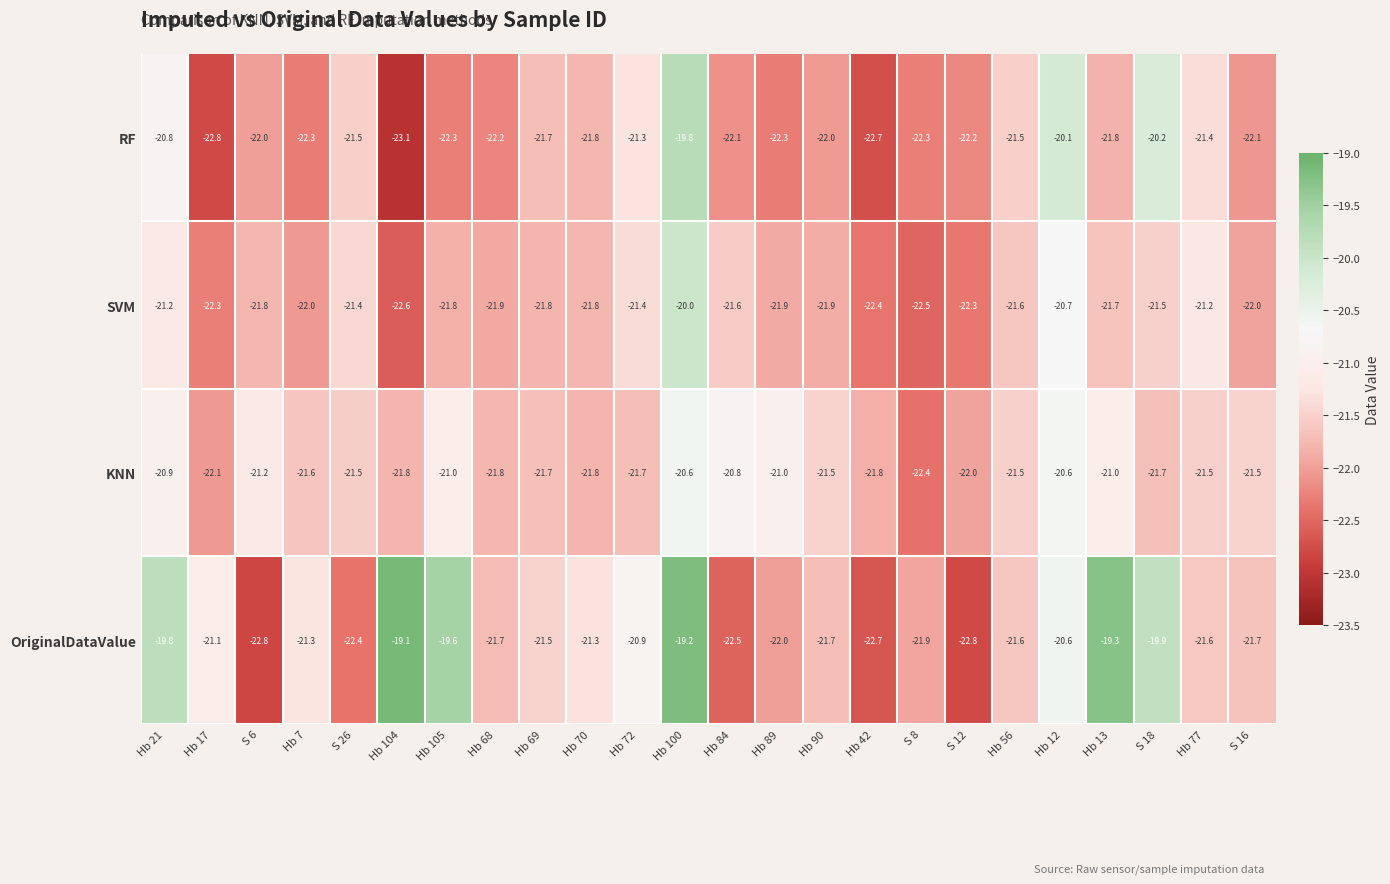

What is the total value across all series at Hb 12?

-82.0